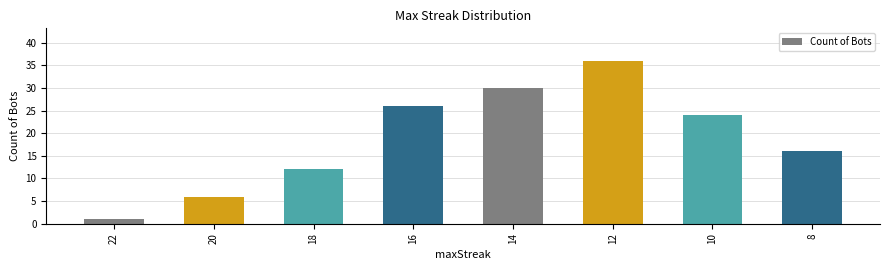

What is the difference between the second highest and second lowest values?

24